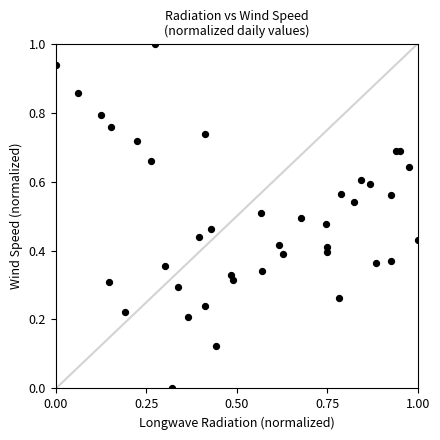

What is the range of X values (max minus min)?

1.0